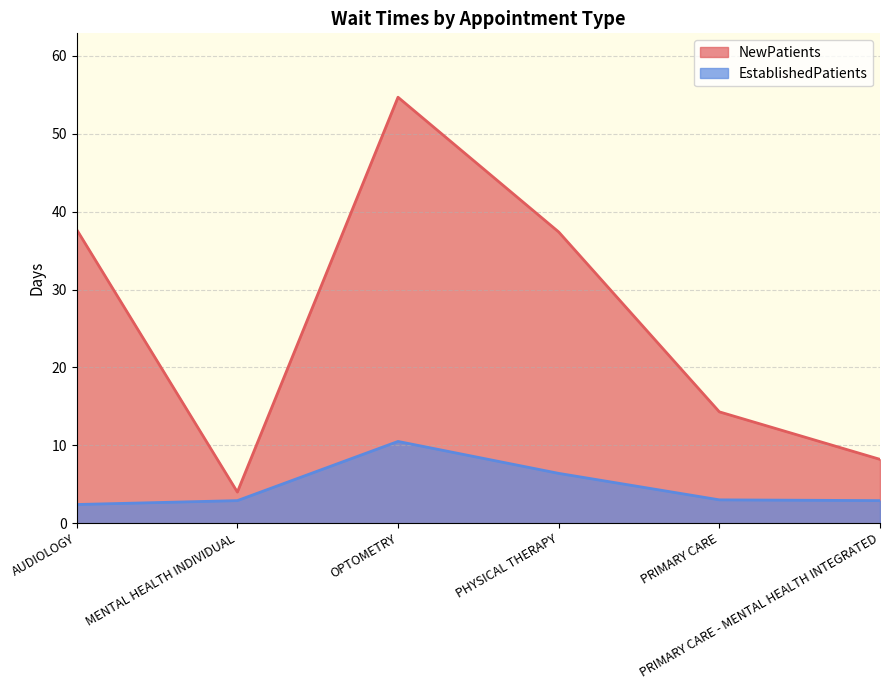

What is the spread (max minus min) of values at PRIMARY CARE?

11.3